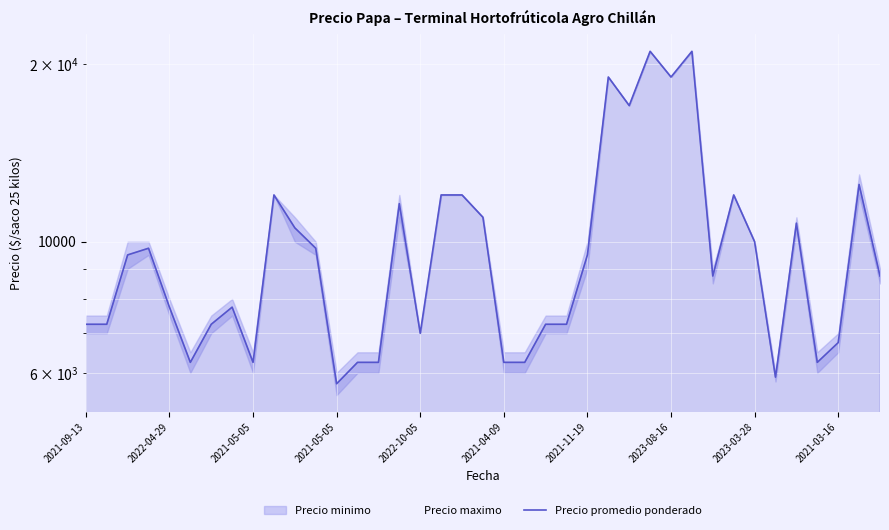

Between 24 and 35, which is larger?

24